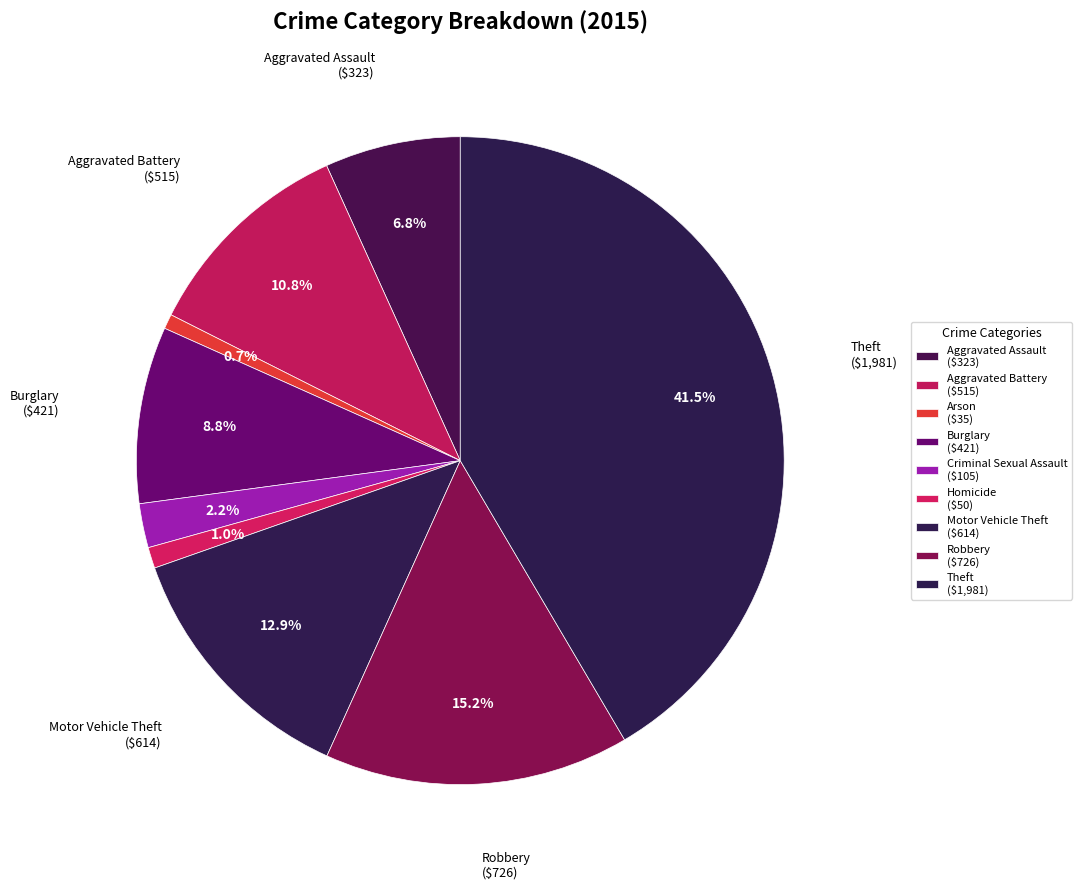

To the nearest percent, what is the average slice percentage?

11%